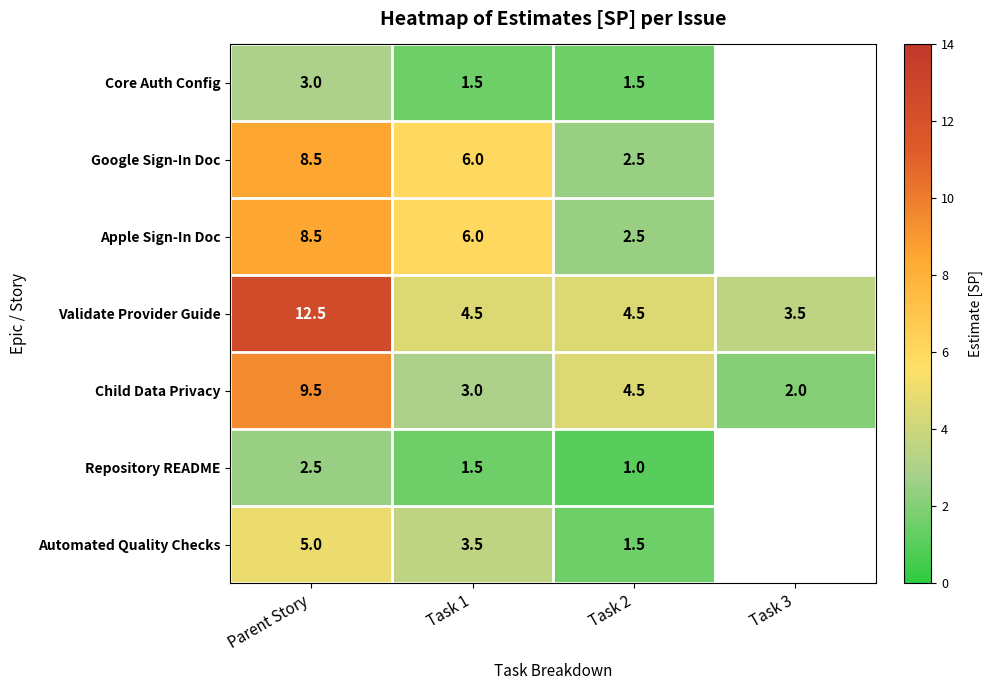

At which label is Child Data Privacy closest to 5?

Task 2